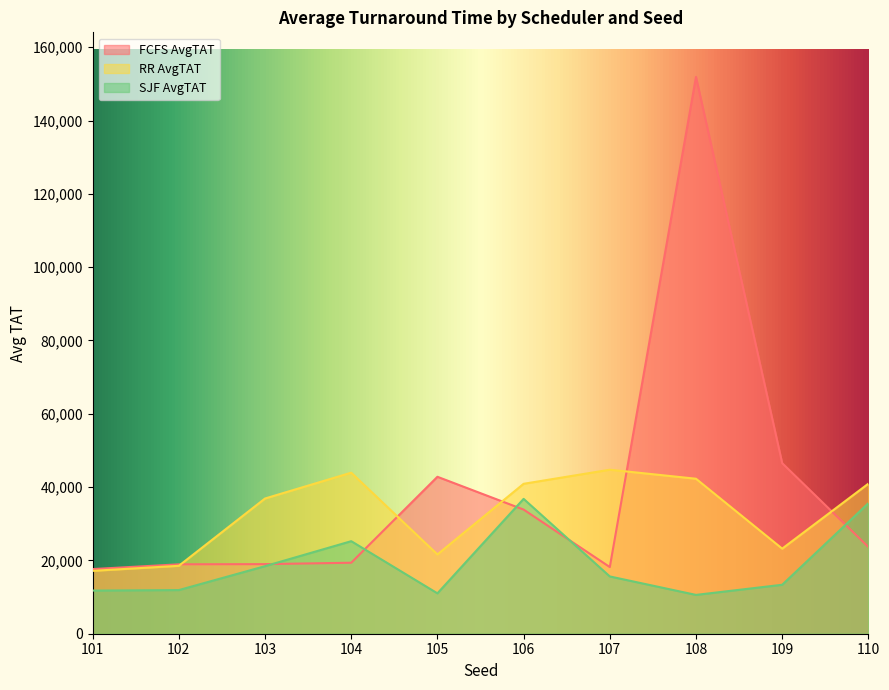

At which category is the sum across all series the highest?

108